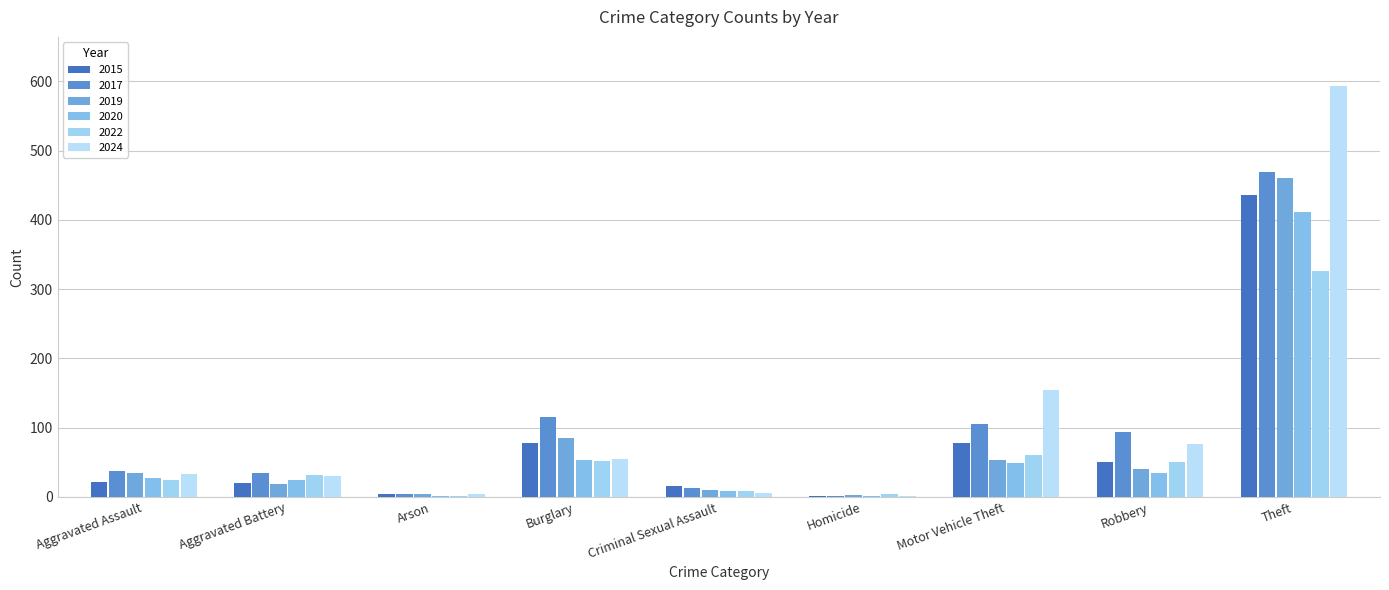

Is it true that 2017 equals 752 at Theft?

False